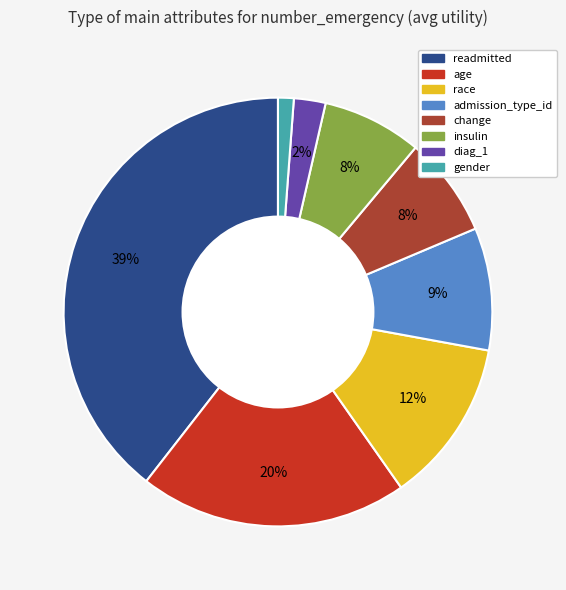

True or false: age accounts for 20% of the total.

True